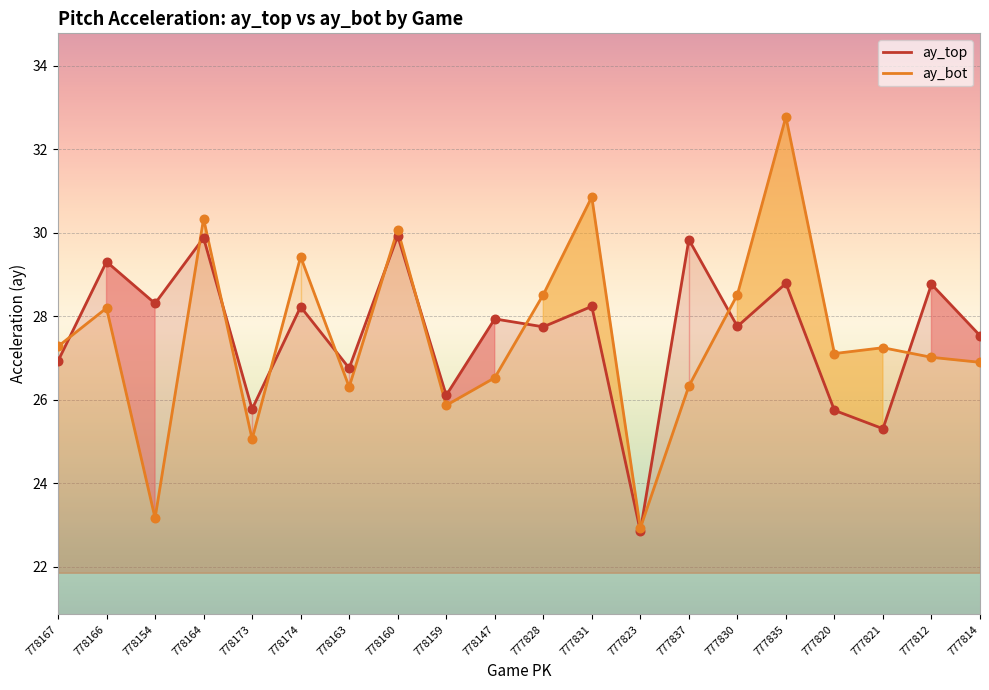

Which series has the largest total across all categories?

ay_top